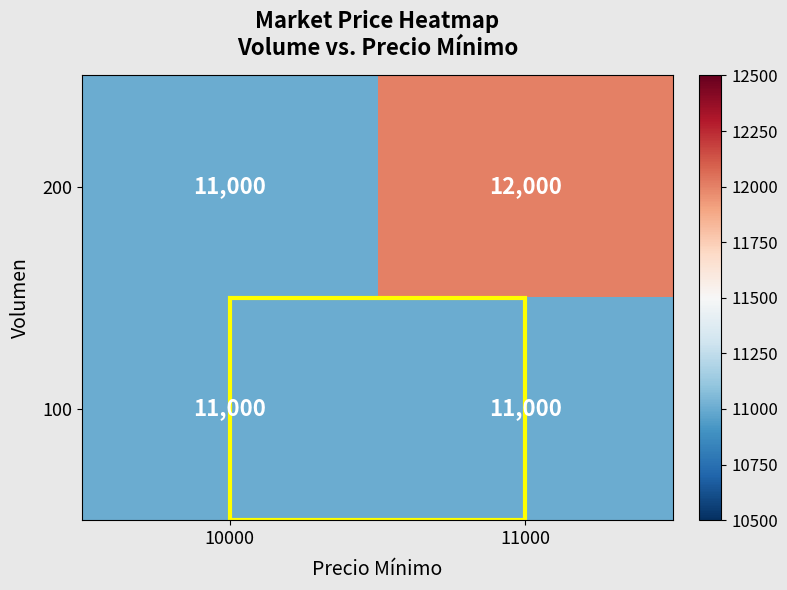

List the labels in order of 200 value, smallest first.

10000, 11000